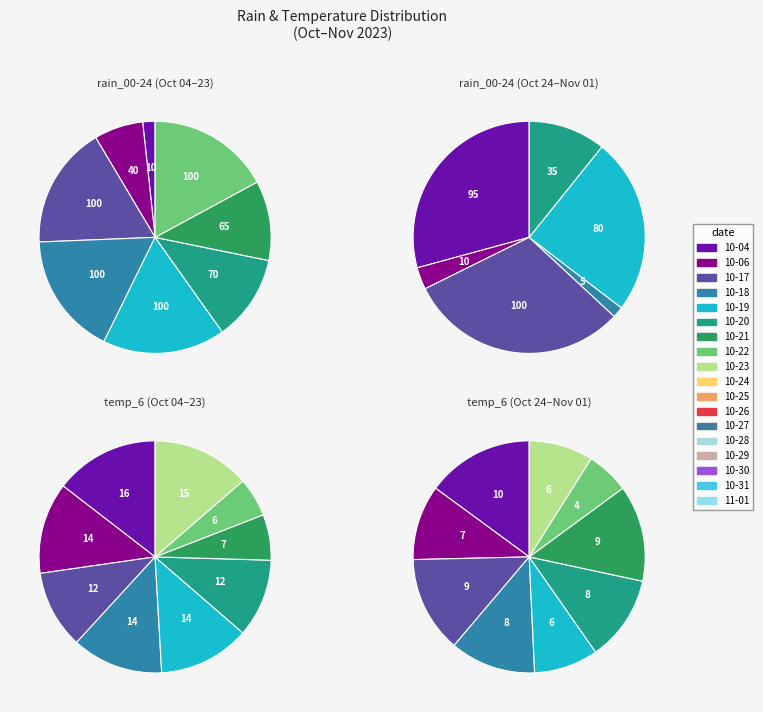

To the nearest percent, what is the difference between the 2023-10-20 and 2023-11-01 slice percentages?

7%